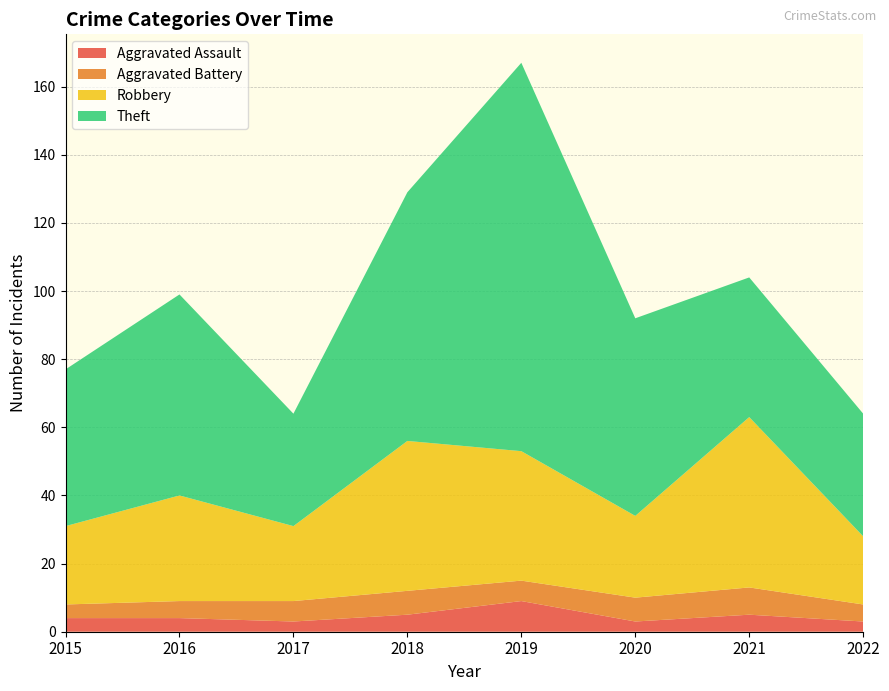

Reading left to right, what are all the values shown in this chart?

Aggravated Assault: 2015=4	2016=4	2017=3	2018=5	2019=9	2020=3	2021=5	2022=3
Aggravated Battery: 2015=4	2016=5	2017=6	2018=7	2019=6	2020=7	2021=8	2022=5
Robbery: 2015=23	2016=31	2017=22	2018=44	2019=38	2020=24	2021=50	2022=20
Theft: 2015=46	2016=59	2017=33	2018=73	2019=114	2020=58	2021=41	2022=36